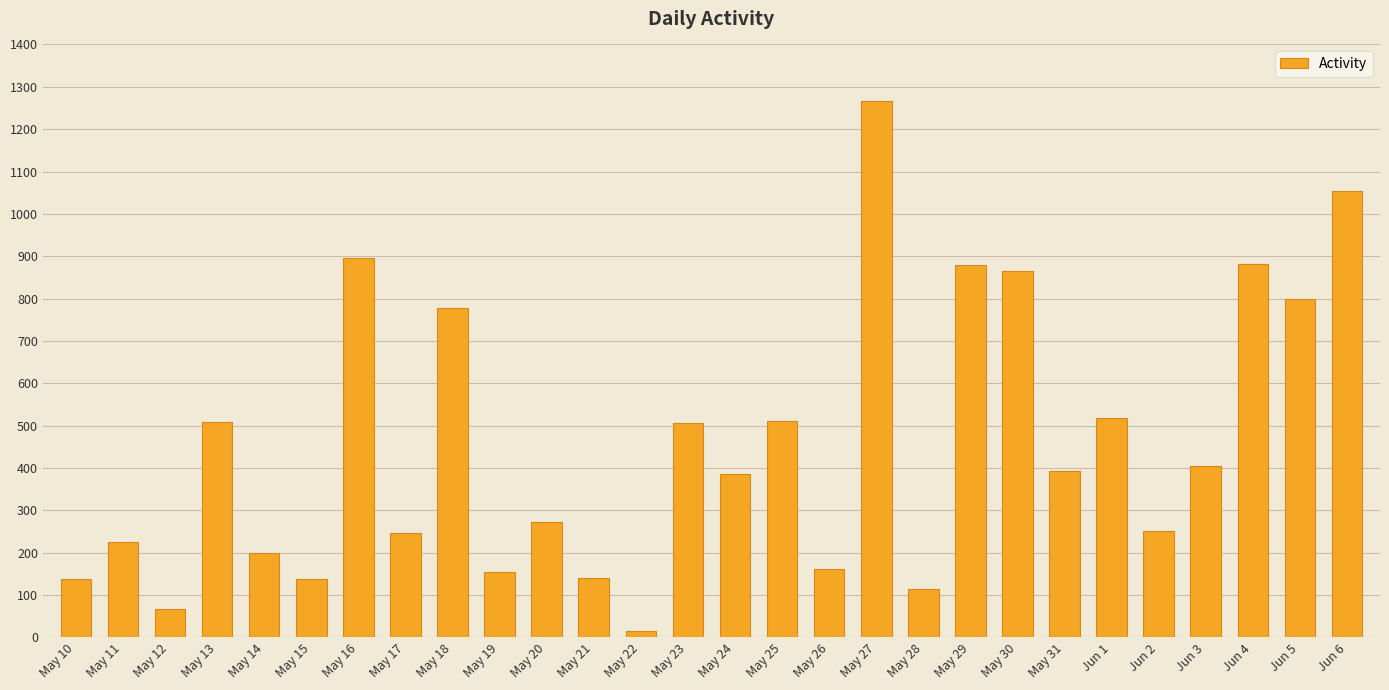

Are the bars grouped side by side (vs. stacked)?

No